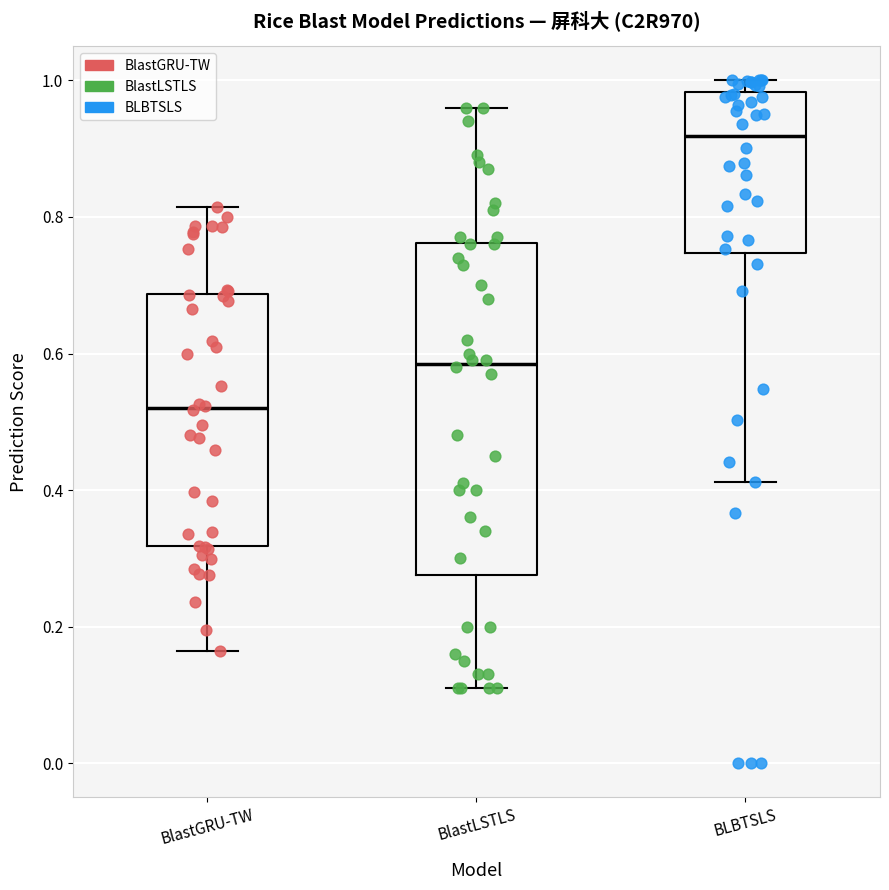

Reading left to right, read every box against the y-axis: the position of its median line, the range the box covers, and the ends of its whiskers. The values are not printed on the chart, so give them approximately, as read against the axis.

BlastGRU-TW: median 0.52, box 0.32 to 0.68, whiskers 0.16 to 0.82
BlastLSTLS: median 0.58, box 0.28 to 0.76, whiskers 0.12 to 0.96
BLBTSLS: median 0.92, box 0.74 to 0.98, whiskers 0.42 to 1.00